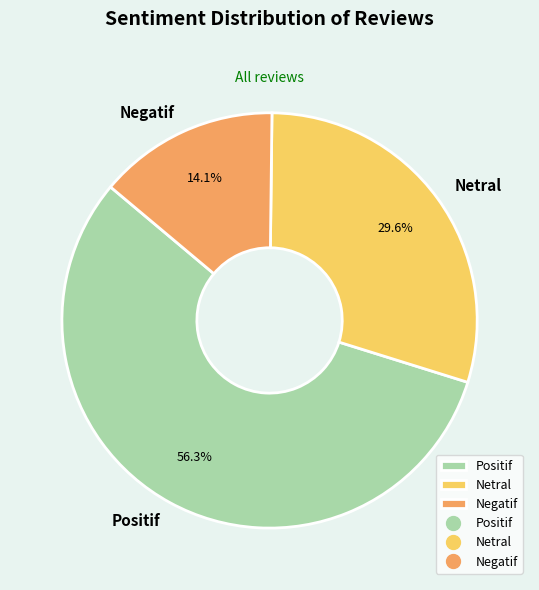

True or false: Negatif accounts for 14% of the total.

True